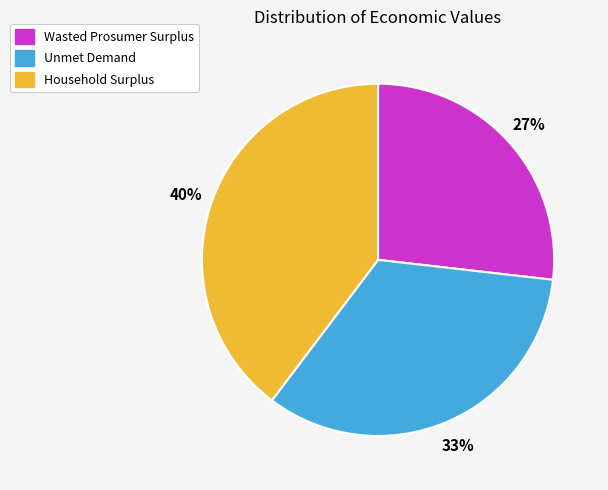

How many slices are in this pie chart?

3